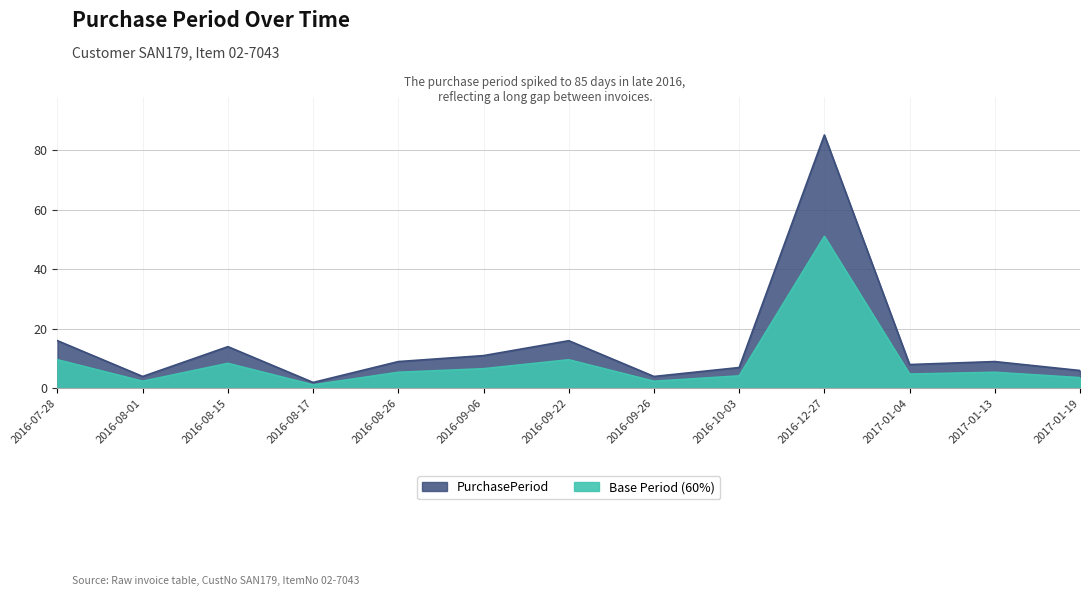

Rank the categories by value from highest to lowest.

2016-12-27, 2016-07-28, 2016-09-22, 2016-08-15, 2016-09-06, 2016-08-26, 2017-01-13, 2017-01-04, 2016-10-03, 2017-01-19, 2016-08-01, 2016-09-26, 2016-08-17